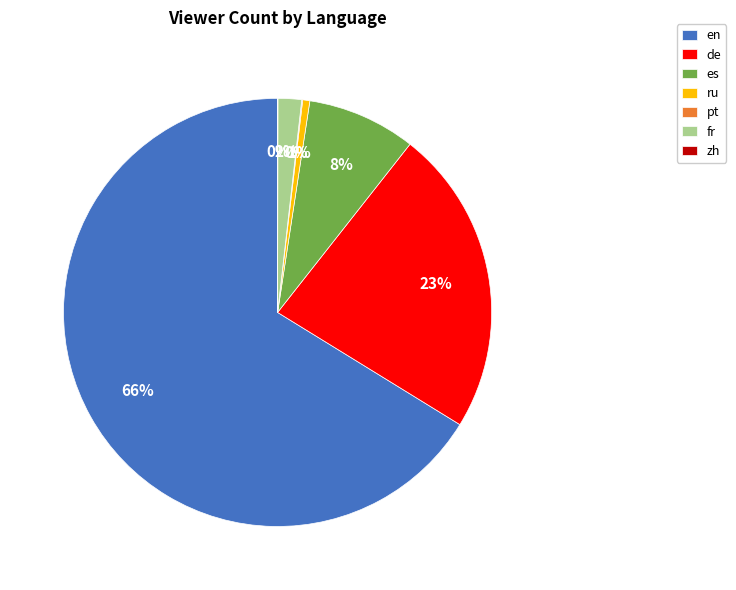

To the nearest percent, what is the difference between the largest and smallest slice percentages?

66%